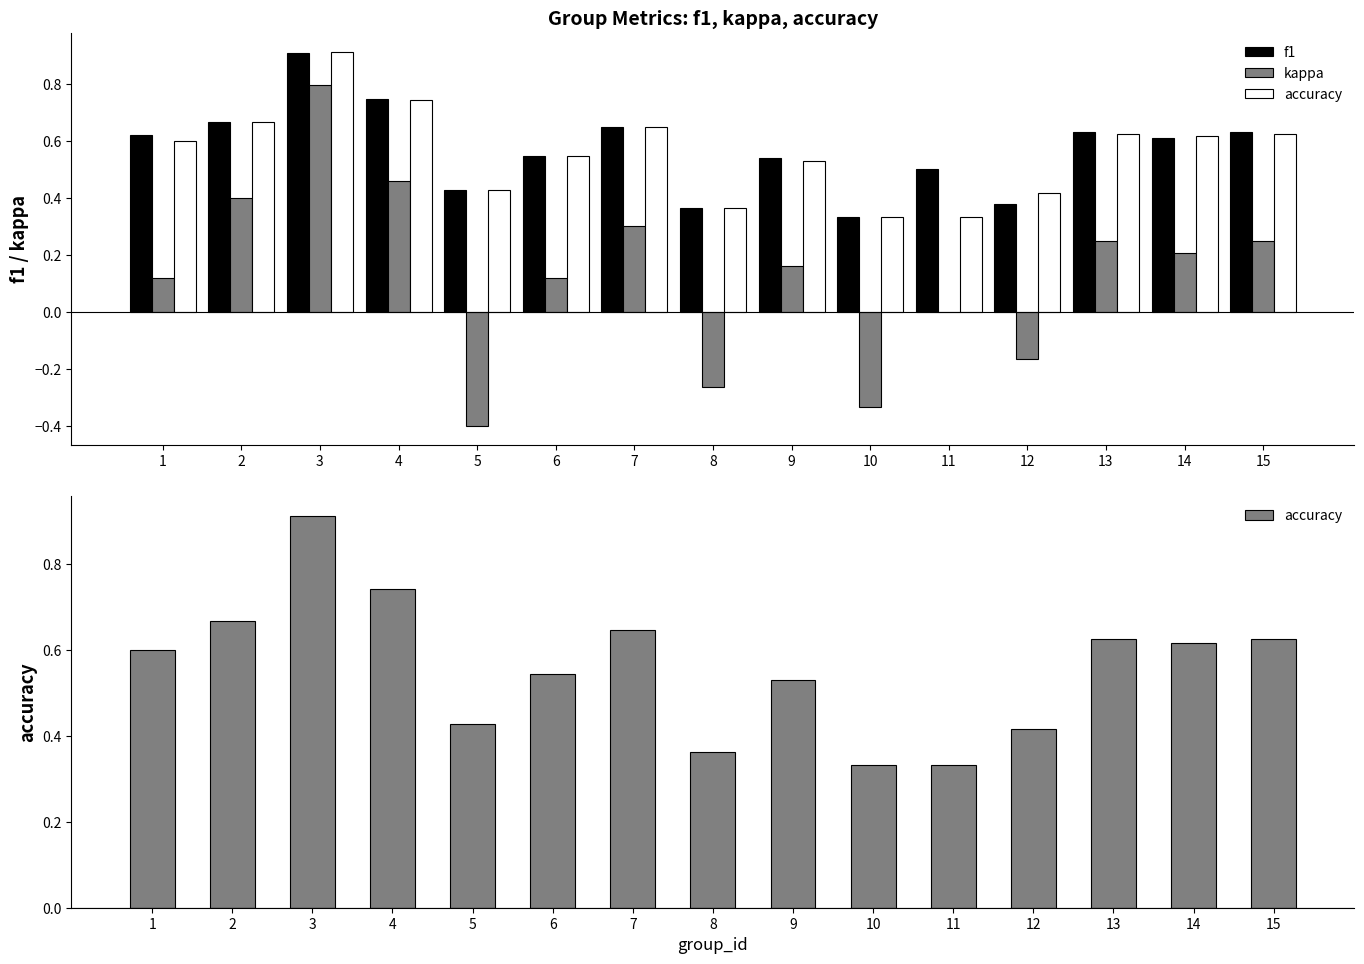

True or false: kappa has a value of 0.2 at 14.

True